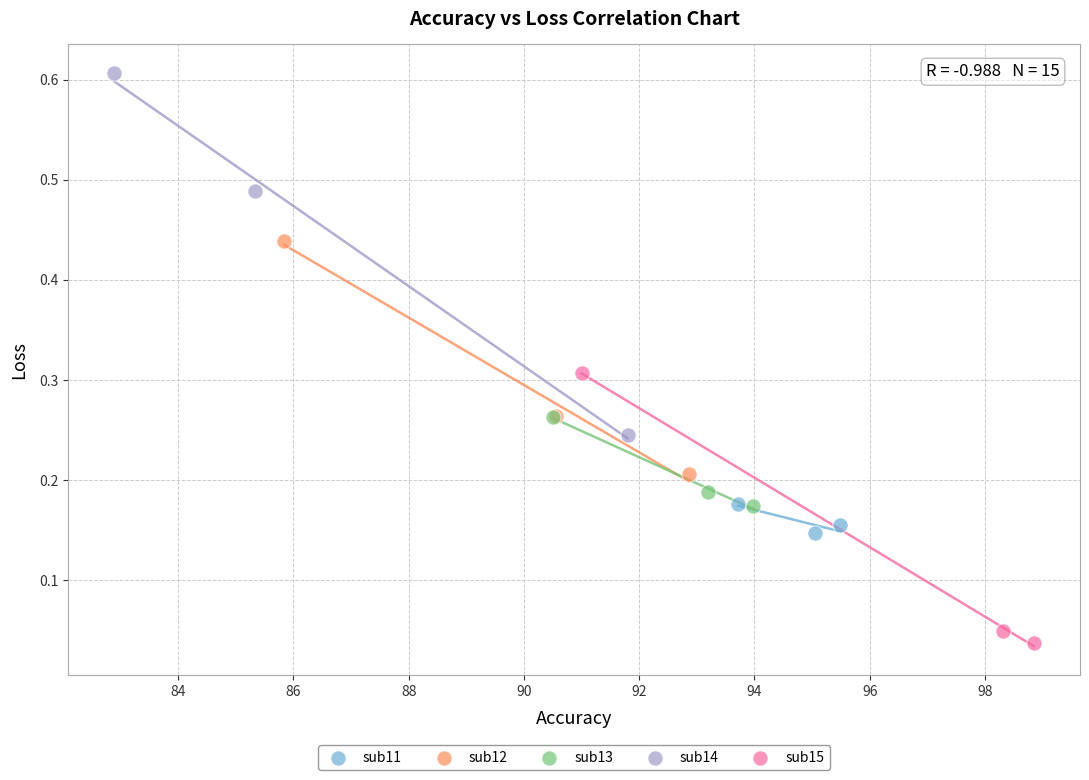

Which series reaches the maximum Y coordinate?

sub14